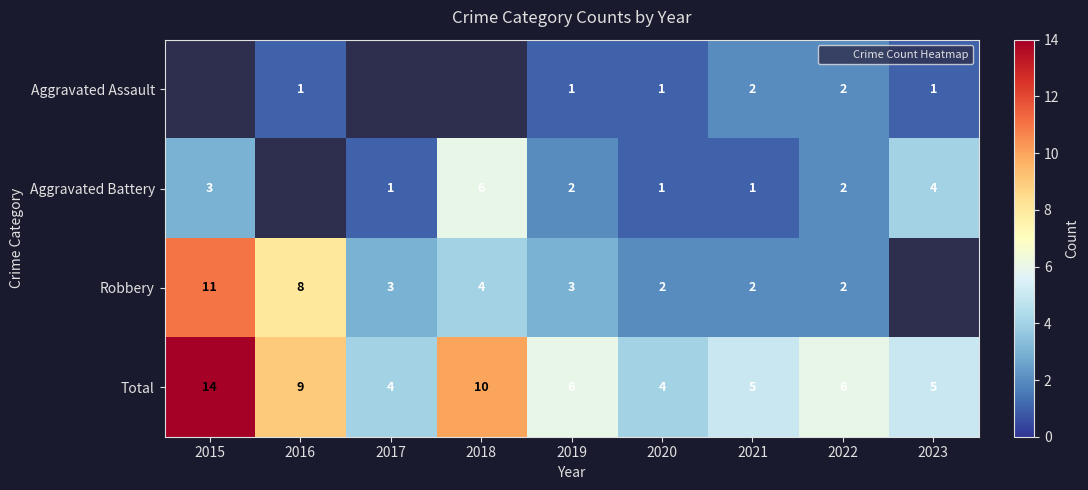

True or false: Total has a value of 6.0 at 2019.

True